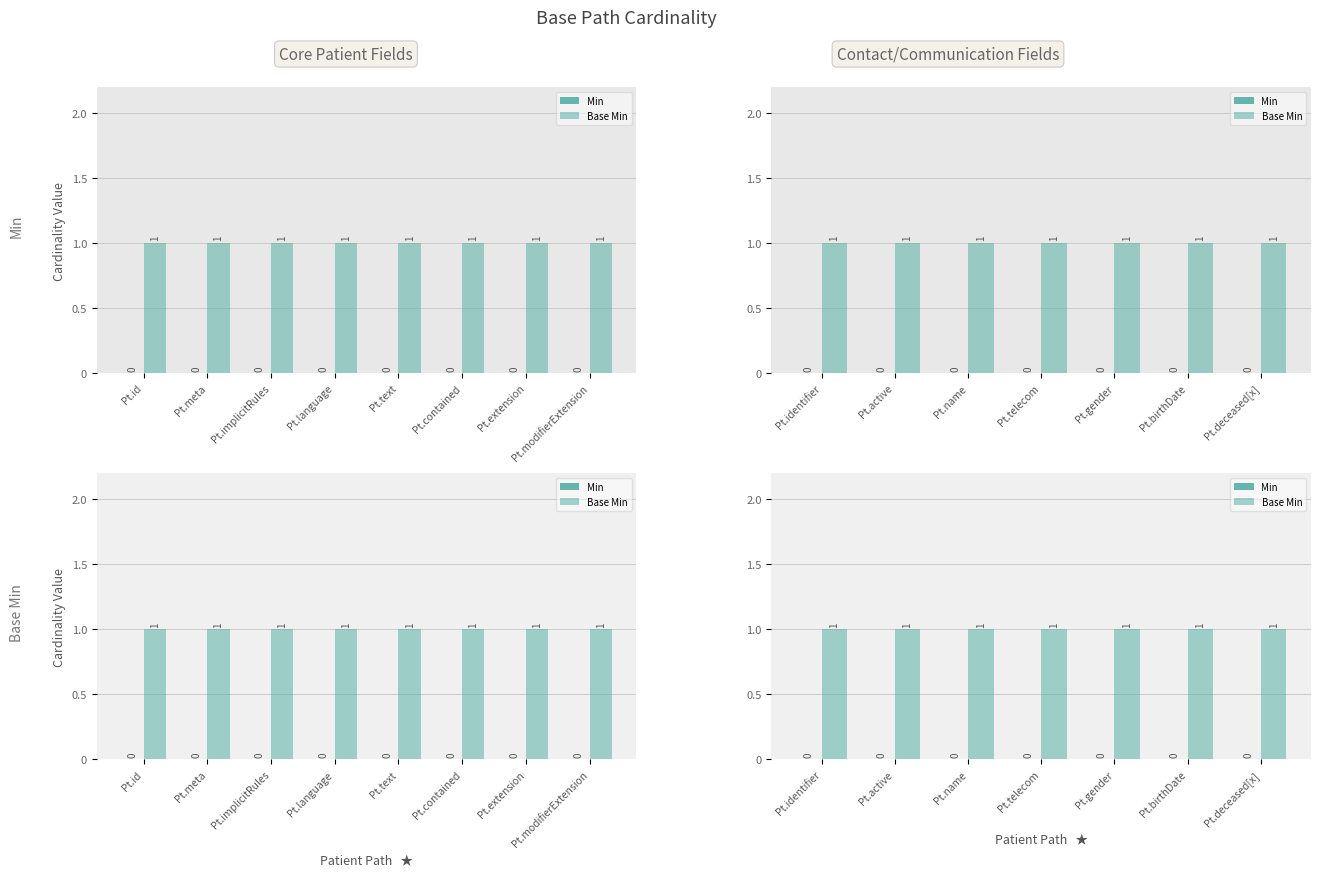

Which has a higher value, Pt.identifier or Pt.birthDate?

Pt.identifier